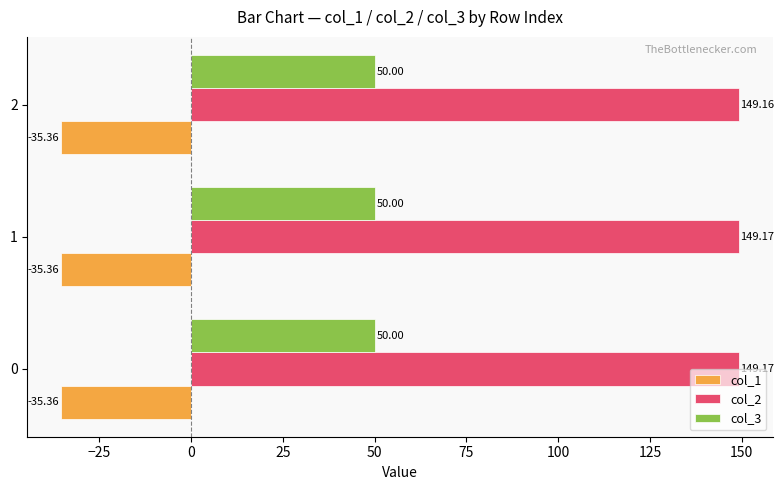

Which series has the largest total across all categories?

col_2